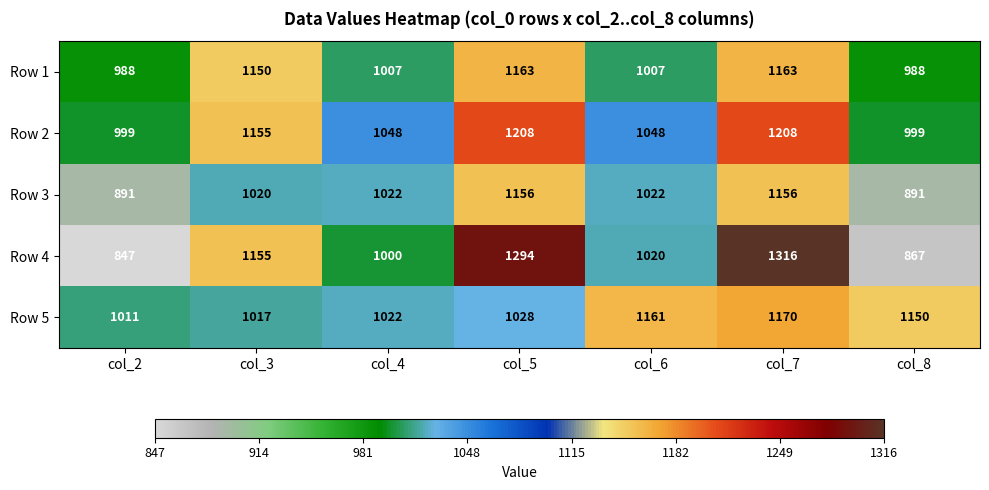

What is the lowest value of the Row 3 series?

891